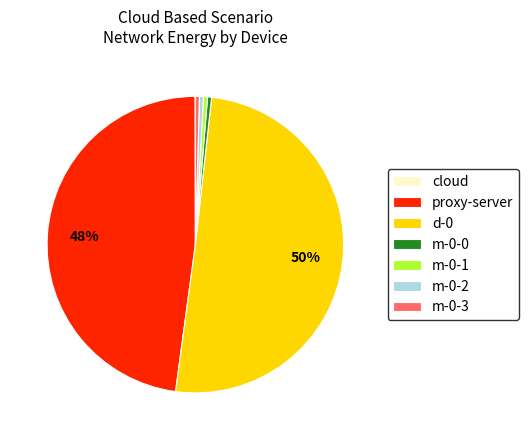

What is the largest slice in the pie chart?

d-0